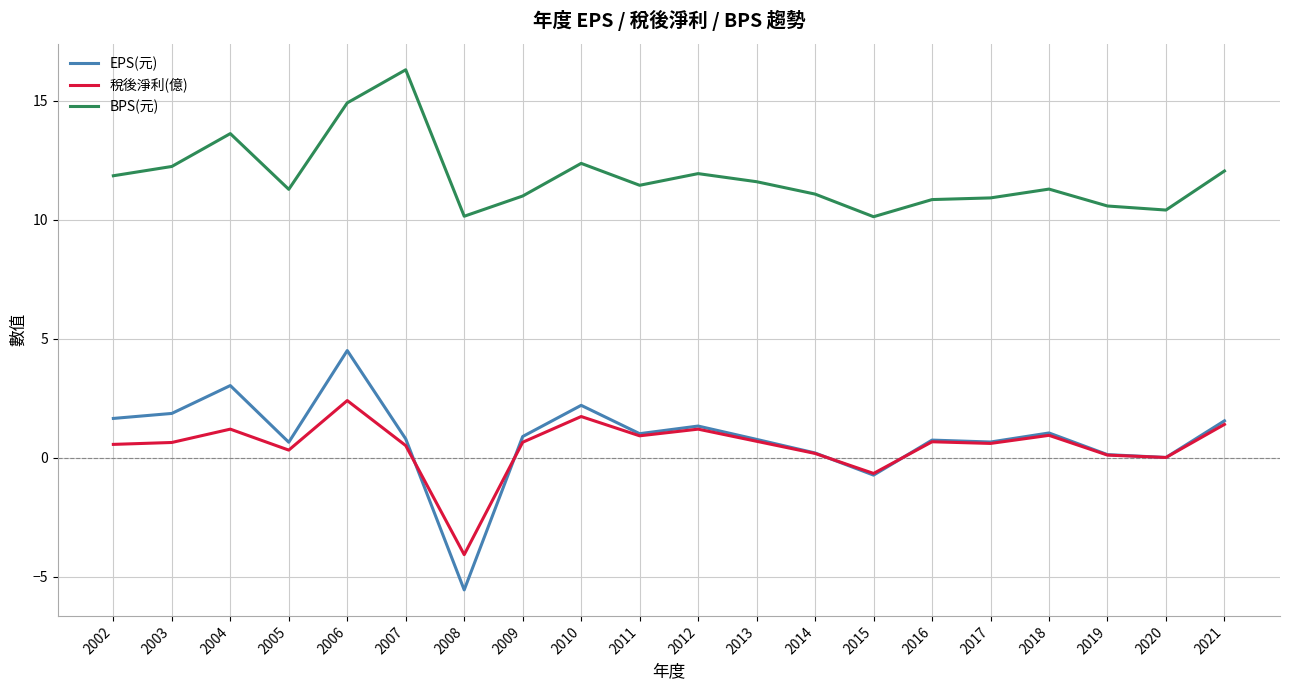

What is the difference between the maximum and second lowest values in the EPS(元) series?

5.2